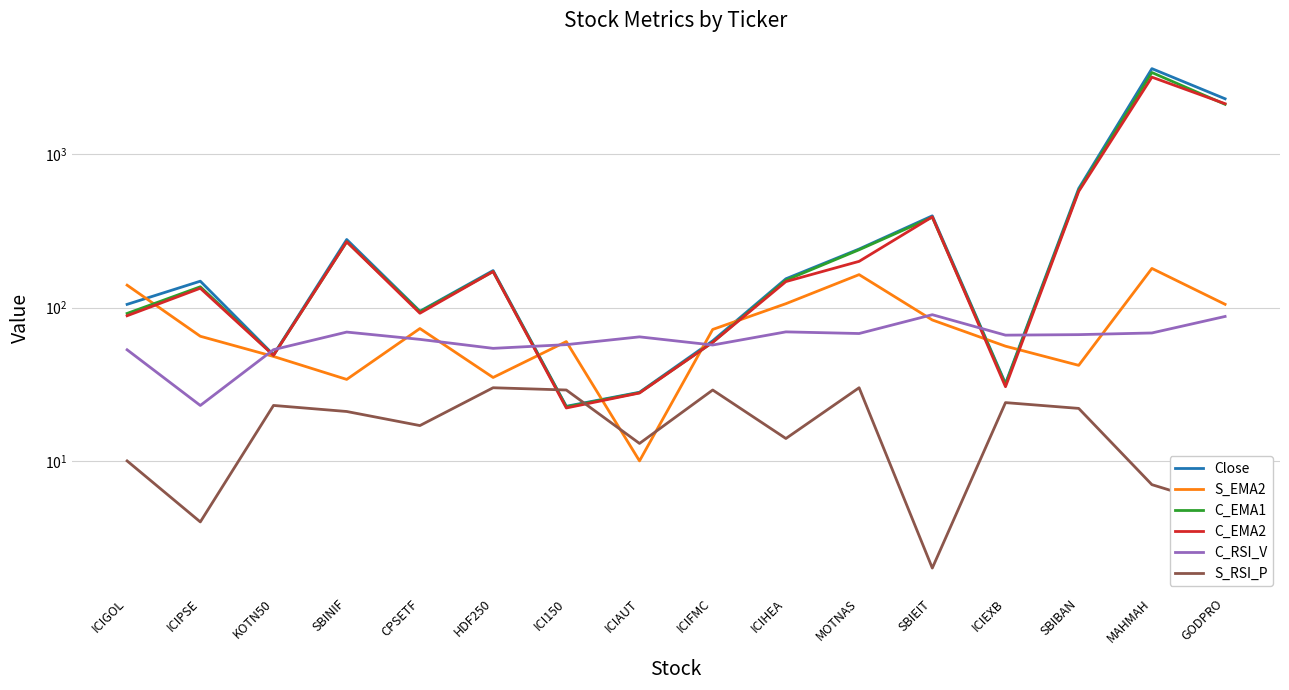

Reading left to right, transcribe all the data shown in this chart.

Close: 104.9	148.7	49.2	277.9	94.7	174.3	22.7	28.0	60.7	154.1	240.9	396.6	32.0	597.8	3616.5	2299.9
S_EMA2: 140.0	65.0	48.0	34.0	73.0	35.0	60.0	10.0	72.0	106.0	164.0	83.0	56.0	42.0	180.0	105.0
C_EMA1: 91.6	136.6	48.9	268.8	93.8	171.9	22.5	27.9	59.4	150.9	238.3	388.6	31.5	582.4	3411.6	2116.0
C_EMA2: 88.4	133.7	48.8	268.7	91.9	171.8	22.1	27.7	59.3	147.7	200.2	390.2	30.5	572.1	3182.8	2135.8
C_RSI_V: 53.0	23.0	53.1	69.2	62.0	54.2	57.3	64.4	57.0	69.4	67.7	89.8	66.1	66.6	68.3	87.5
S_RSI_P: 10.0	4.0	23.0	21.0	17.0	30.0	29.0	13.0	29.0	14.0	30.0	2.0	24.0	22.0	7.0	5.0